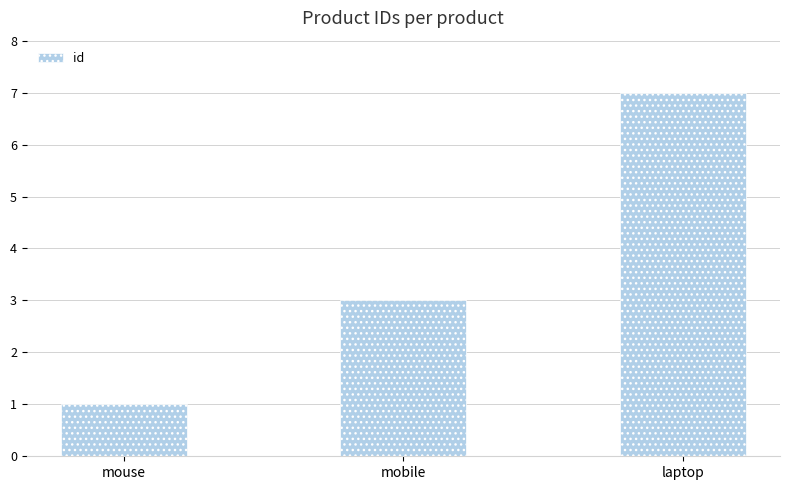

What is the average value?

4